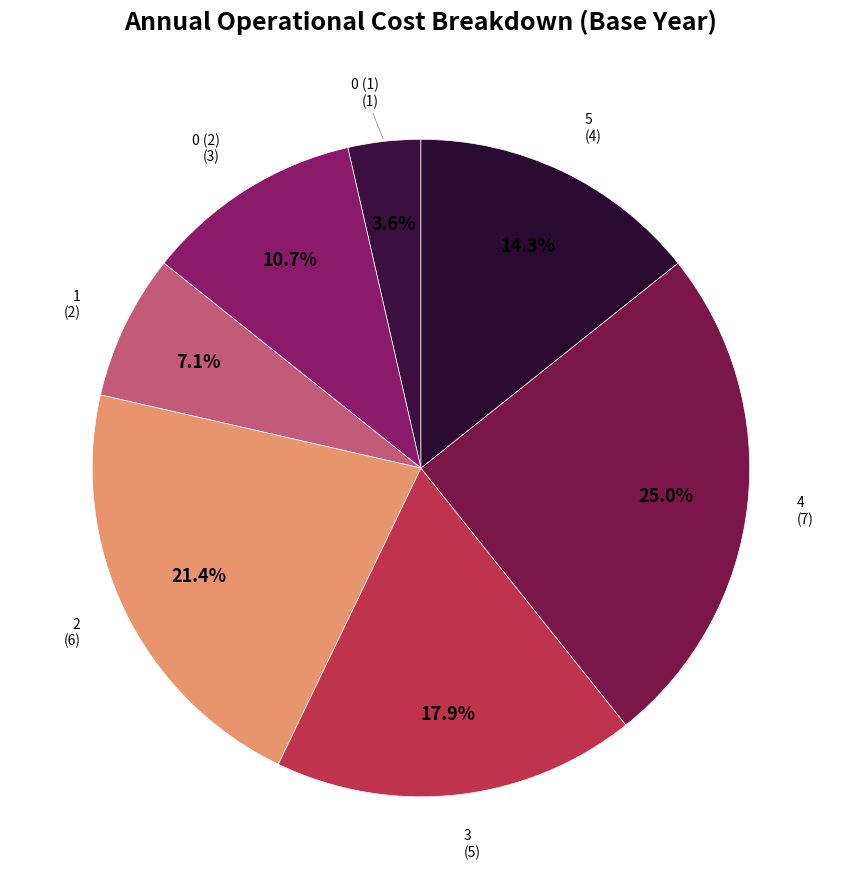

How many segments does this pie chart have?

7